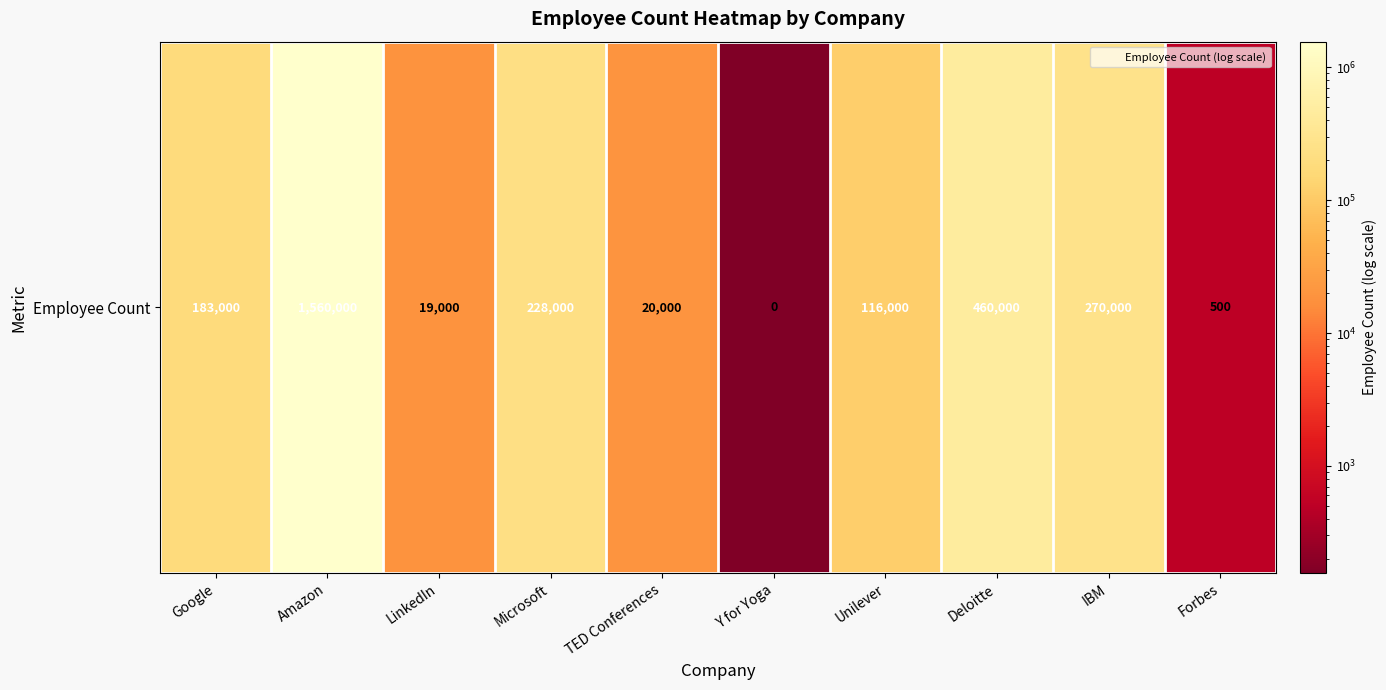

Read the value at Deloitte, to the nearest 100.

460000